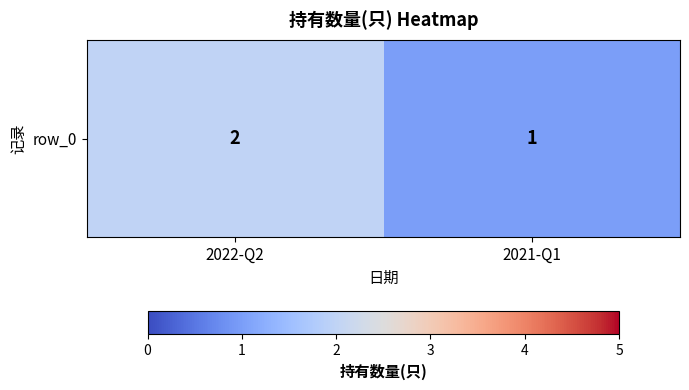

Count the values in the range 1 to 2.

2